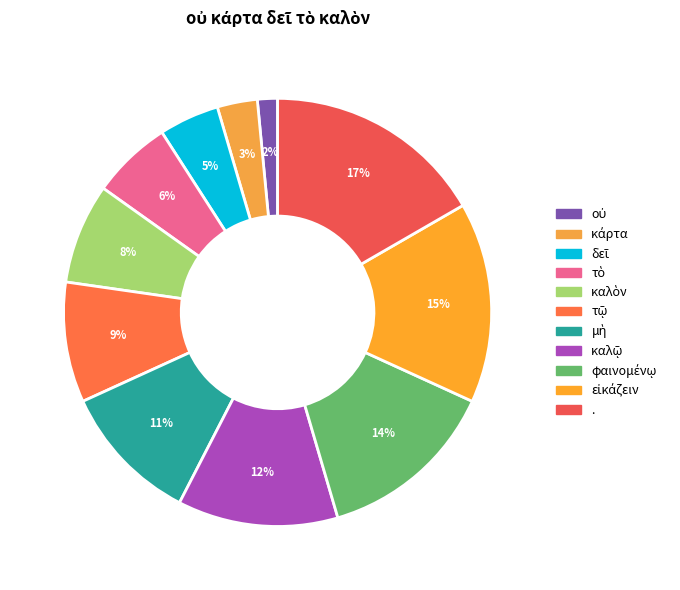

What is the largest slice in the pie chart?

.